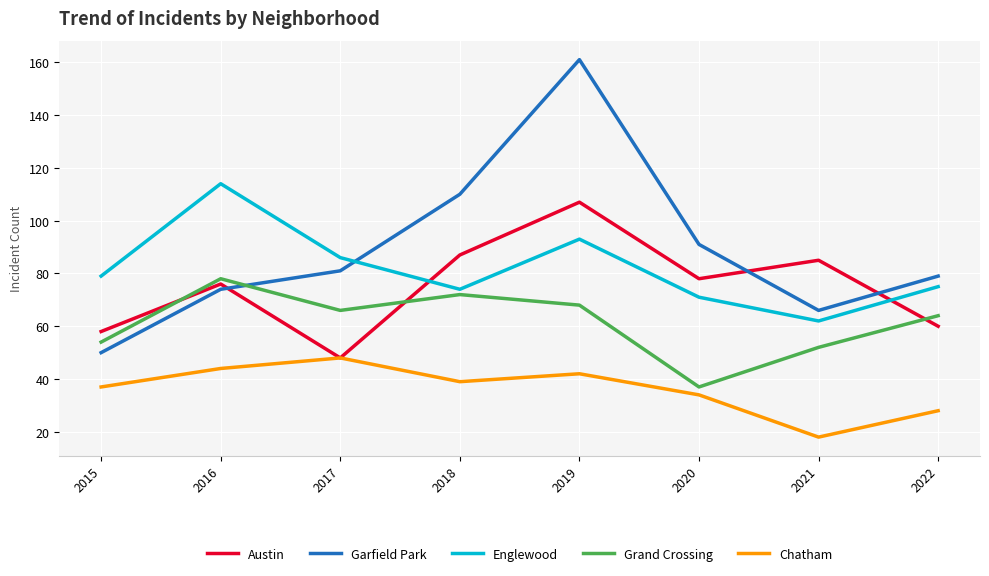

Reading right to left, extract all data points from this chart.

Austin: 2022=60	2021=85	2020=78	2019=107	2018=87	2017=48	2016=76	2015=58
Garfield Park: 2022=79	2021=66	2020=91	2019=161	2018=110	2017=81	2016=74	2015=50
Englewood: 2022=75	2021=62	2020=71	2019=93	2018=74	2017=86	2016=114	2015=79
Grand Crossing: 2022=64	2021=52	2020=37	2019=68	2018=72	2017=66	2016=78	2015=54
Chatham: 2022=28	2021=18	2020=34	2019=42	2018=39	2017=48	2016=44	2015=37